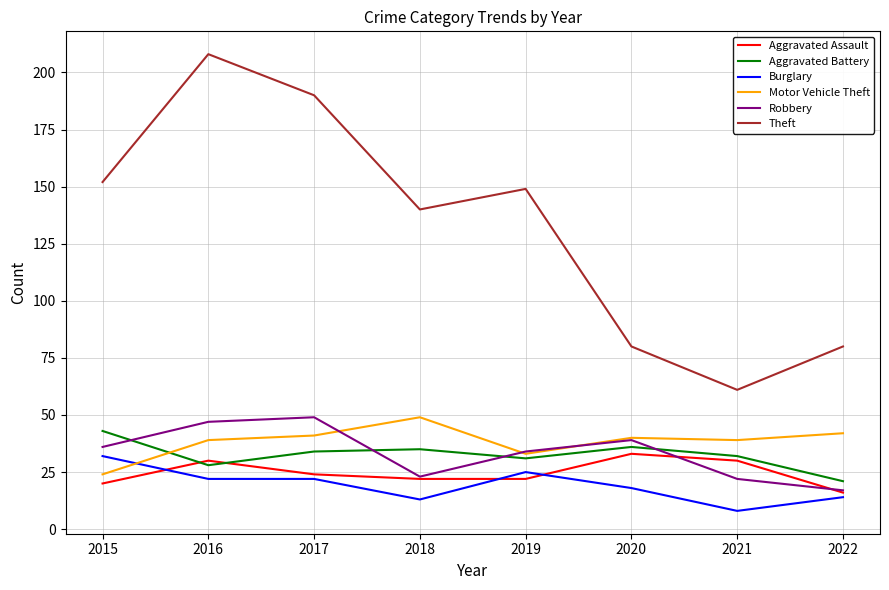

True or false: Robbery and Theft cross at least once.

False